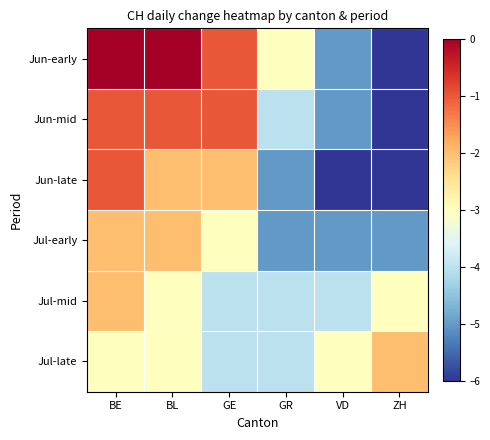

Reading left to right, what are all the values shown in this chart?

Jun-early: BE=0	BL=0	GE=-1	GR=-3	VD=-5	ZH=-6
Jun-mid: BE=-1	BL=-1	GE=-1	GR=-4	VD=-5	ZH=-6
Jun-late: BE=-1	BL=-2	GE=-2	GR=-5	VD=-6	ZH=-6
Jul-early: BE=-2	BL=-2	GE=-3	GR=-5	VD=-5	ZH=-5
Jul-mid: BE=-2	BL=-3	GE=-4	GR=-4	VD=-4	ZH=-3
Jul-late: BE=-3	BL=-3	GE=-4	GR=-4	VD=-3	ZH=-2